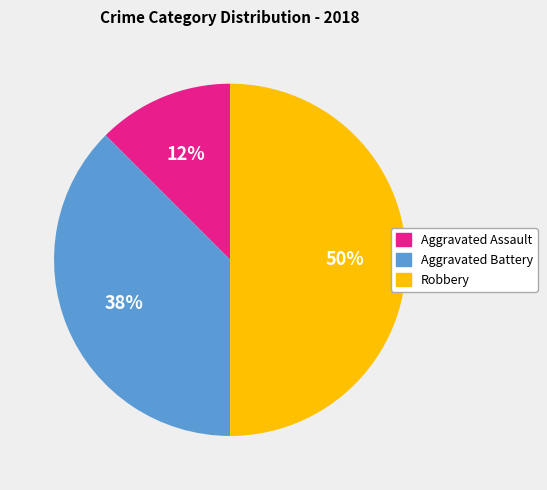

How many slices are in this pie chart?

3